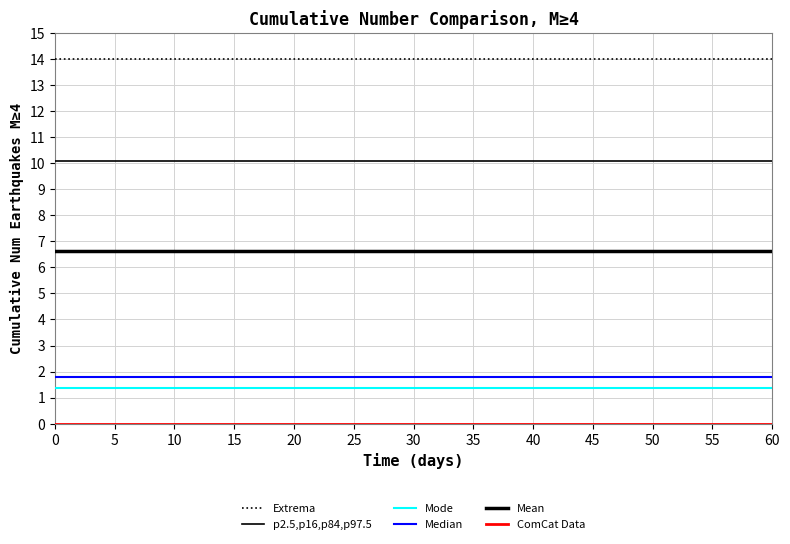

What is the value of the Median point at the 3rd from the left?

1.8